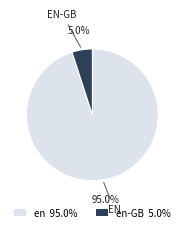

Approximately how many times larger is the value at en 95.0% compared to en-GB 5.0%?

19.0